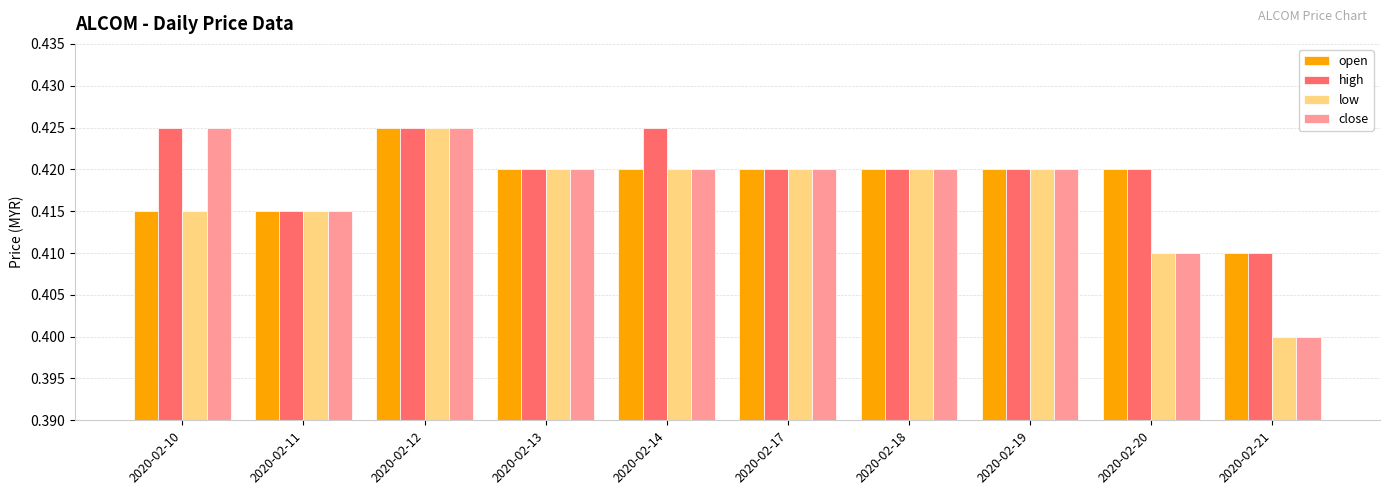

At which category is the sum across all series the highest?

2020-02-12